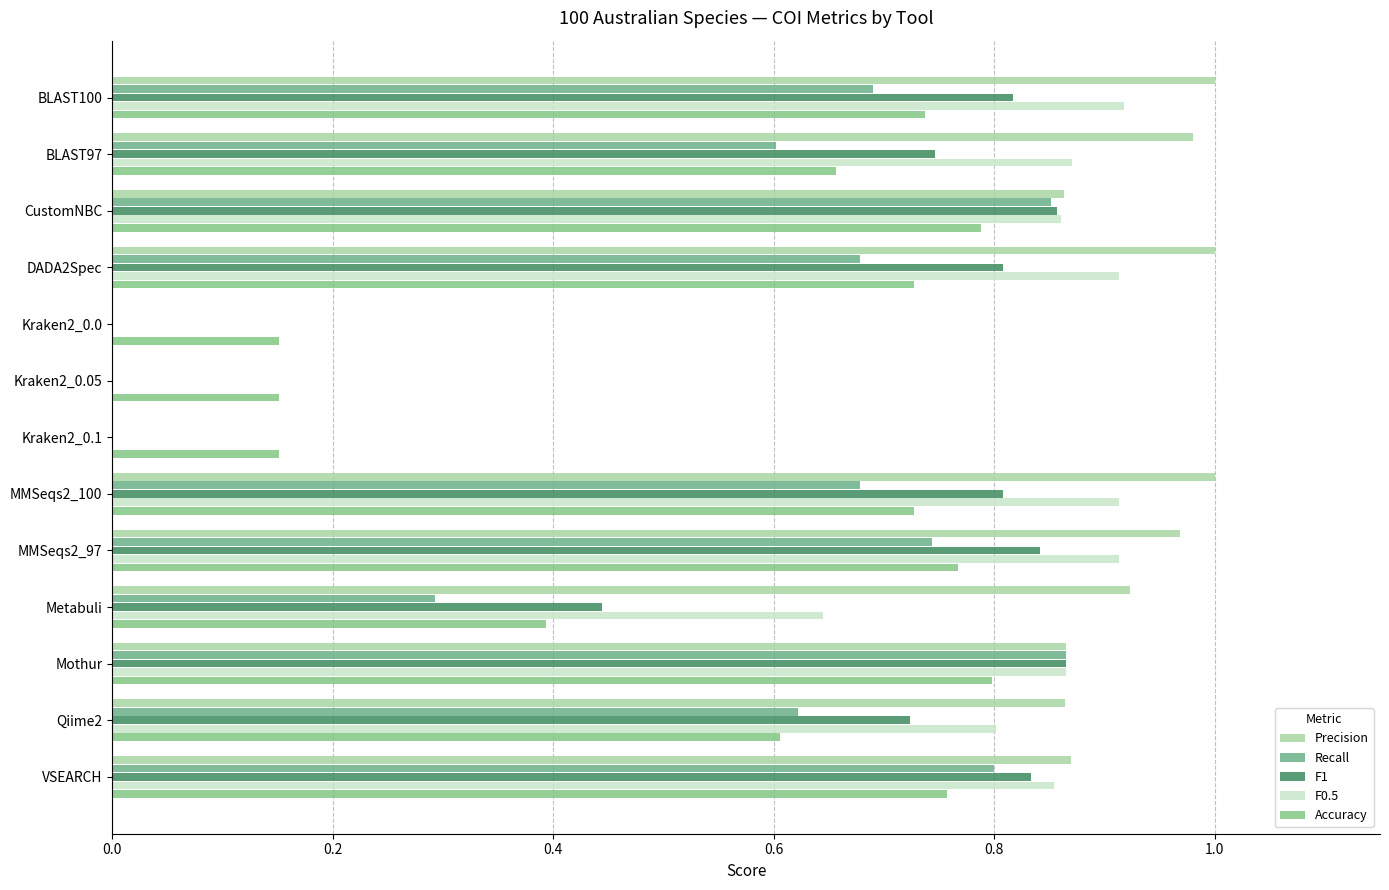

What is the highest value of the Precision series?

1.0